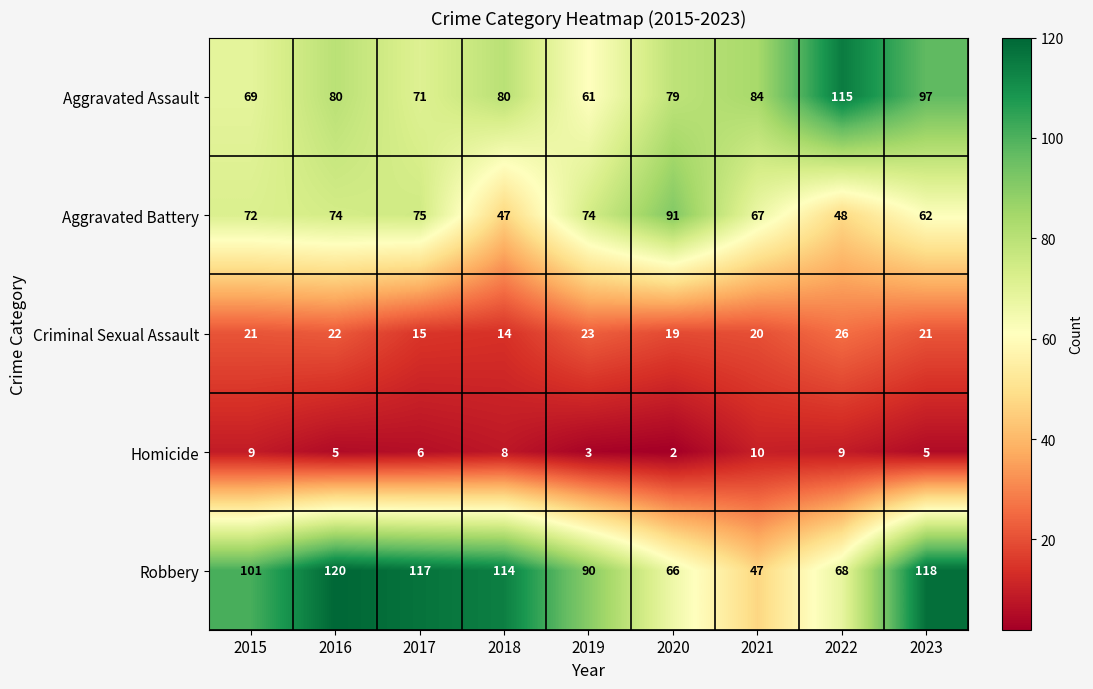

List the series in order of their peak value, highest first.

Robbery, Aggravated Assault, Aggravated Battery, Criminal Sexual Assault, Homicide